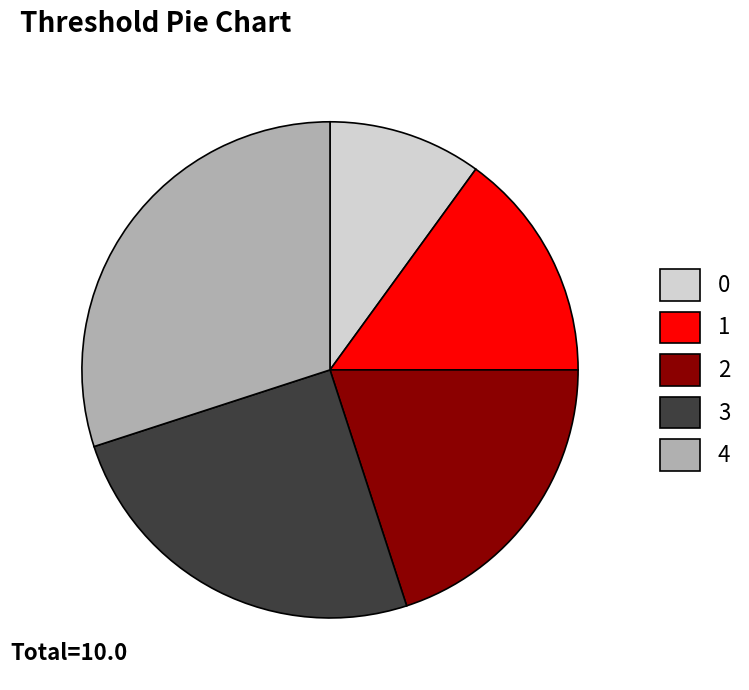

Between 2 and 4, which is larger?

4